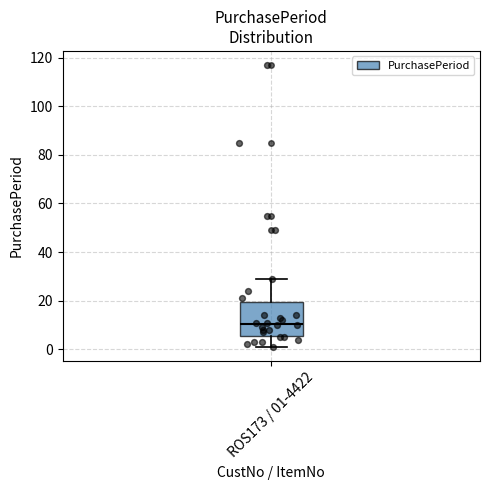

Transcribe this box plot: give where the median line is, the range the box spans, and where the two whiskers end, as read against the y-axis. The values are not printed on the chart, so give them approximately, as read against the axis.

median 10, box 6 to 20, whiskers 2 to 30